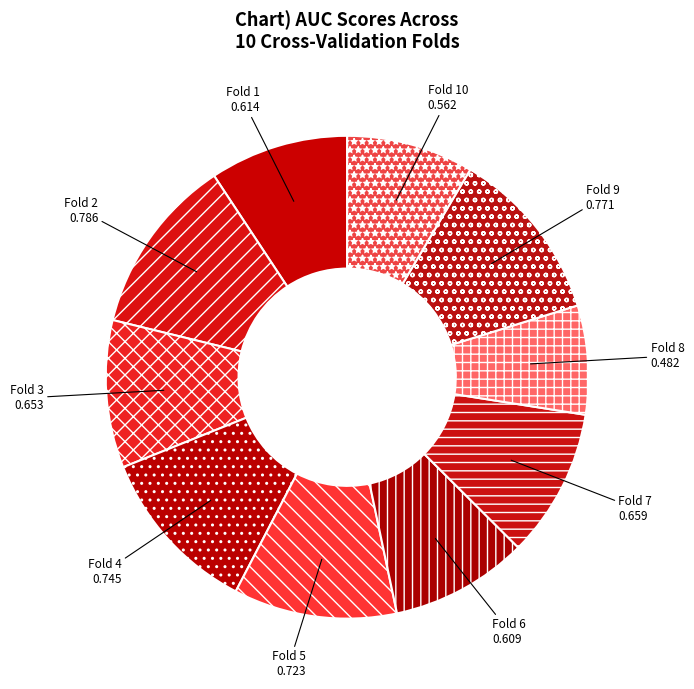

Is Fold 9 the majority of the pie?

No